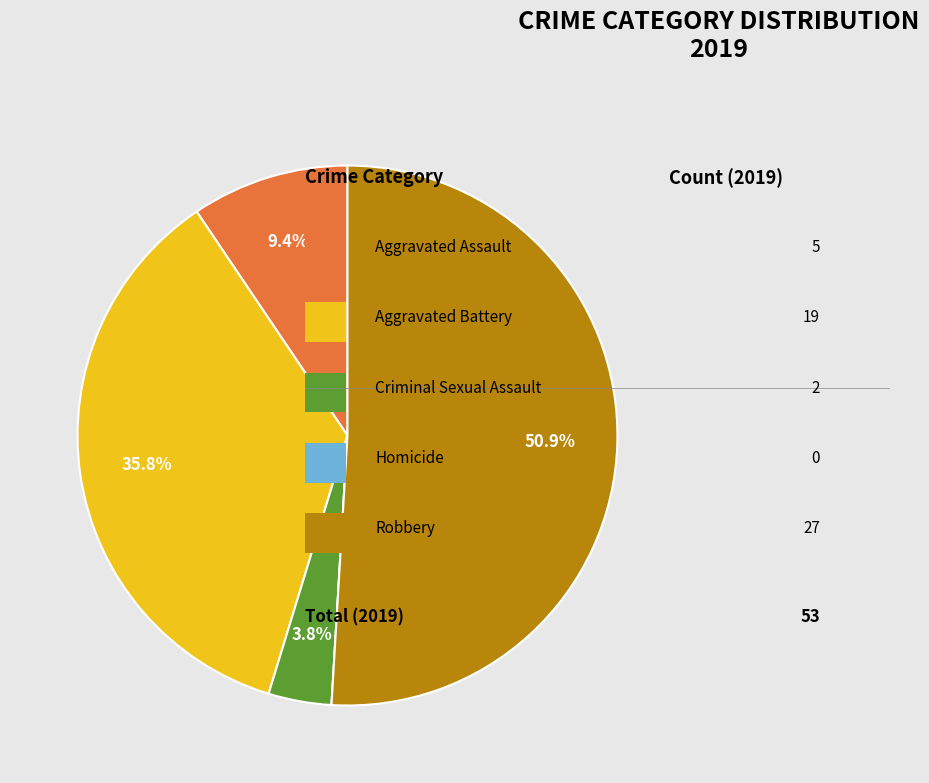

Does any single category account for the majority?

Yes